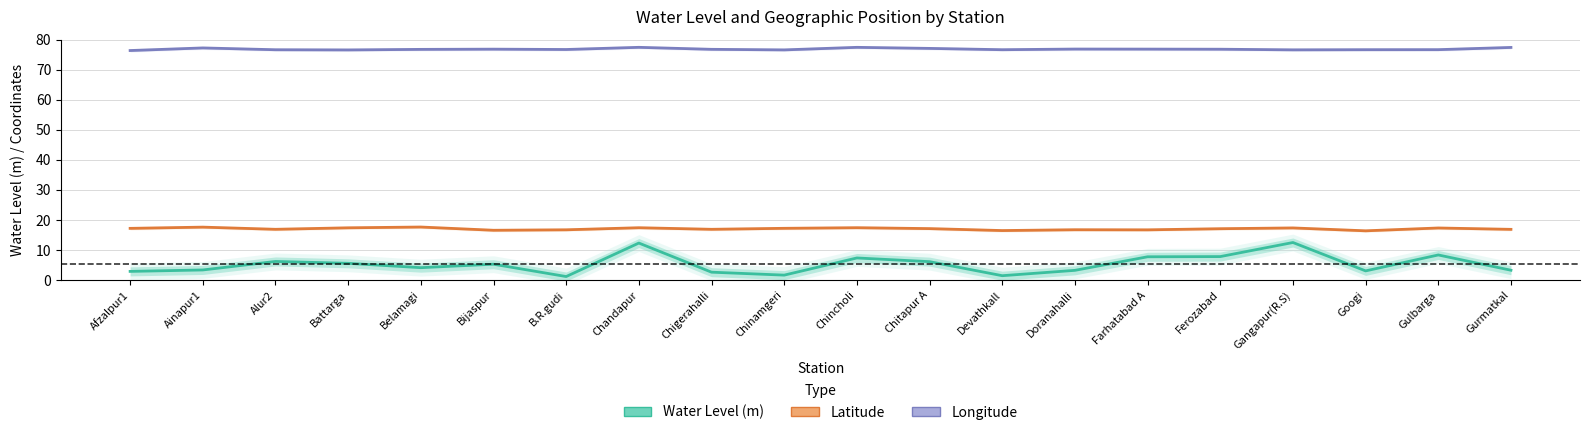

What is the label of the 2nd point from the right?

Gulbarga